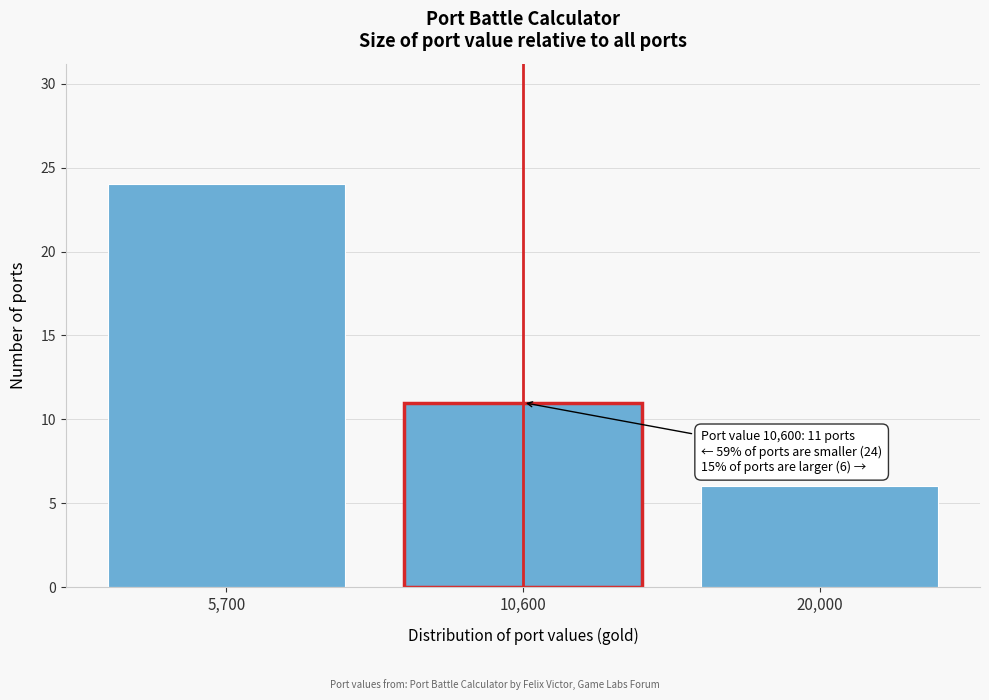

Reading right to left, extract all data points from this chart.

20,000=6	10,600=11	5,700=24